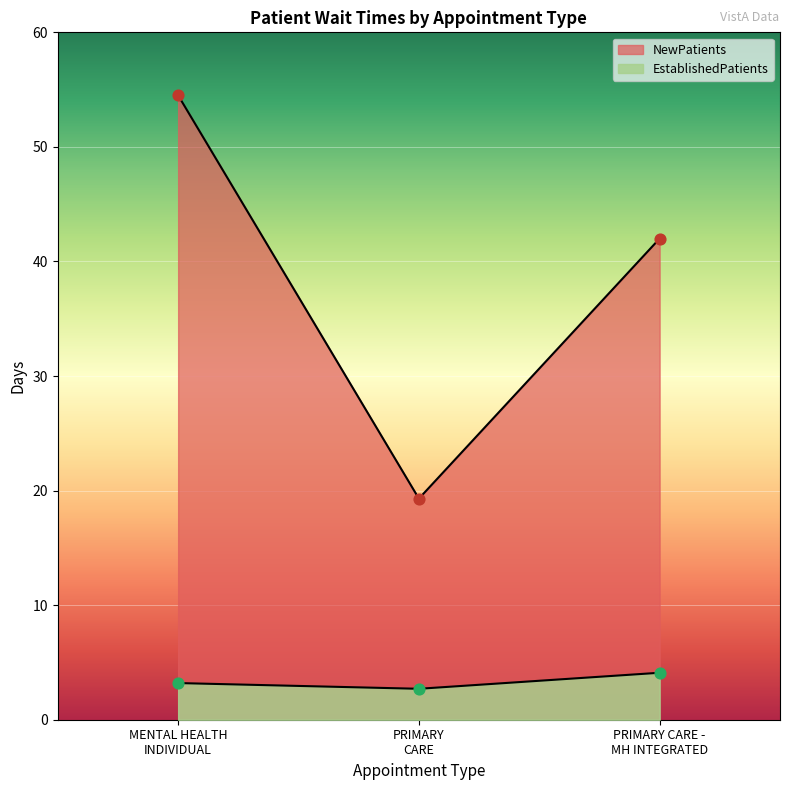

What is the total value across all series at PRIMARY CARE?

22.0